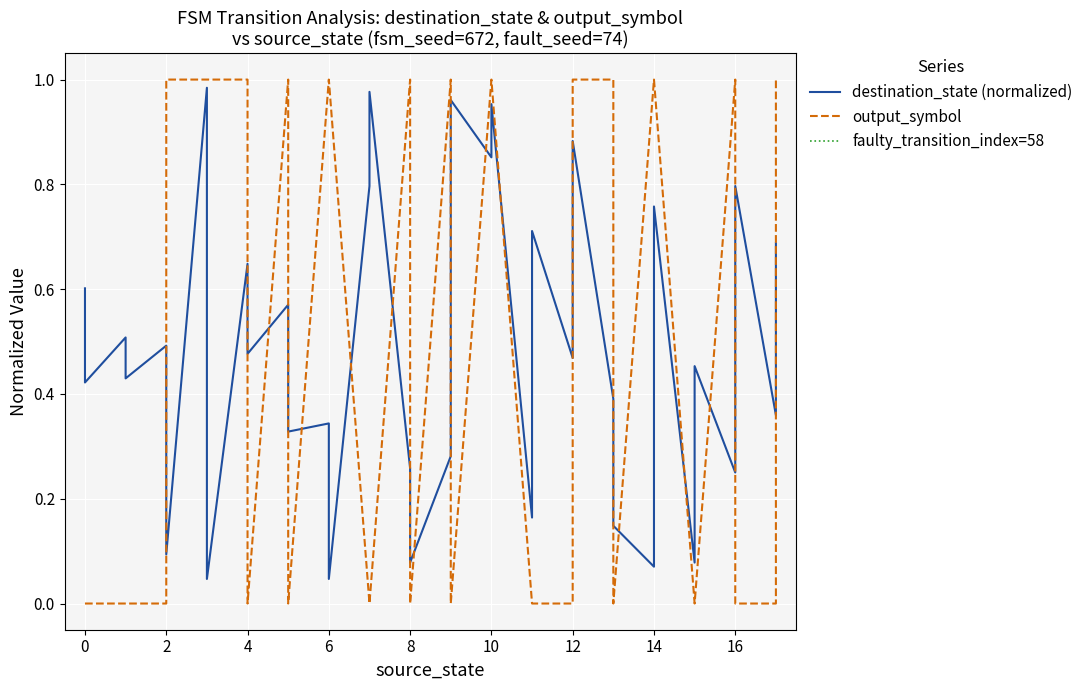

Reading left to right, extract all data points from this chart.

destination_state: 0.6	0.4	0.5	0.4	0.5	0.1	1.0	0.0	0.6	0.5	0.6	0.3	0.3	0.0	0.8	1.0	0.3	0.1	0.3	1.0	0.9	1.0	0.2	0.7	0.5	0.9	0.4	0.1	0.1	0.8	0.1	0.5	0.2	0.8	0.4	0.7
output_symbol: 0.0	0.0	0.0	0.0	0.0	1.0	1.0	1.0	1.0	0.0	1.0	0.0	1.0	1.0	0.0	0.0	1.0	0.0	1.0	0.0	1.0	1.0	0.0	0.0	0.0	1.0	1.0	0.0	1.0	1.0	0.0	0.0	1.0	0.0	0.0	1.0